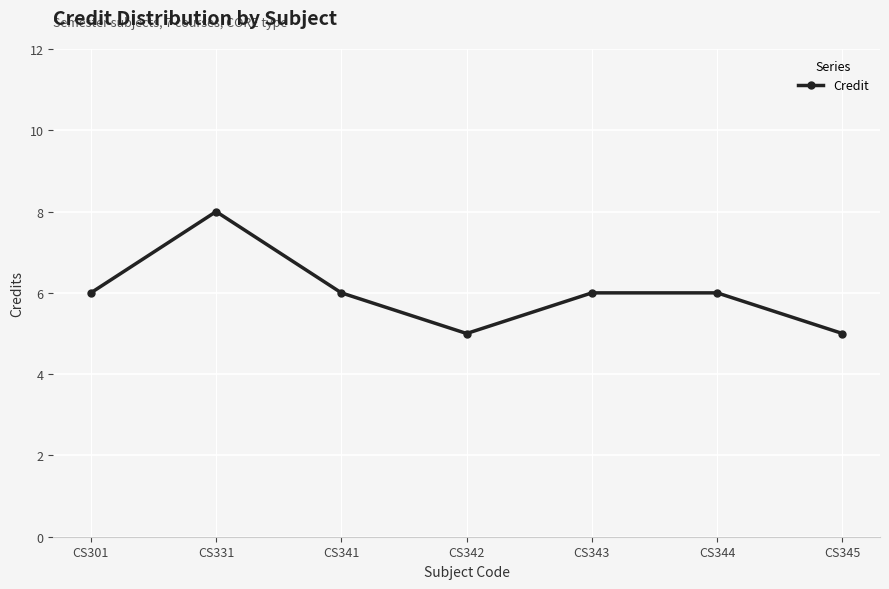

Between CS331 and CS301, which is larger?

CS331